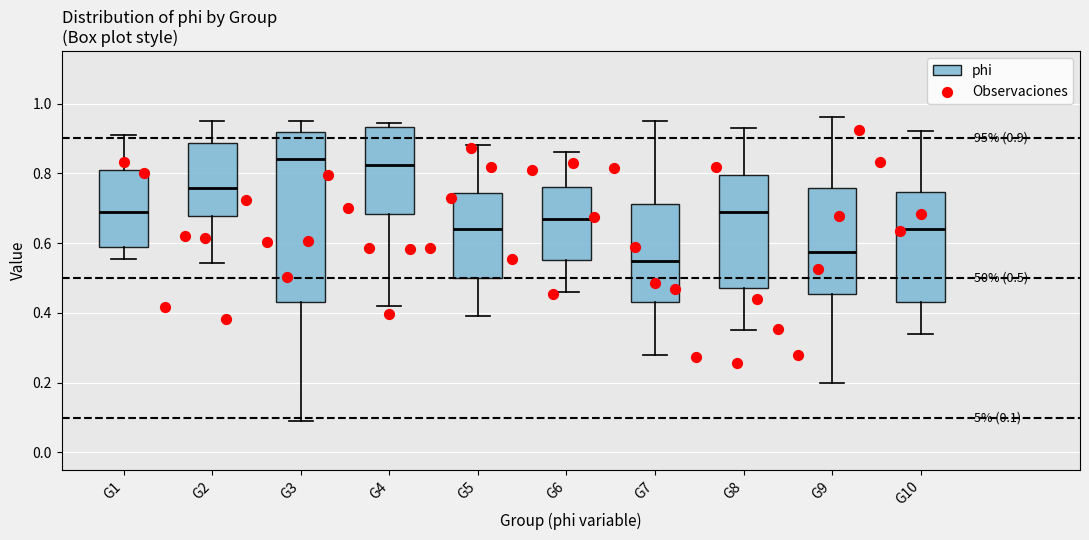

Which box is the tallest, from its lower edge to its upper edge?

G3